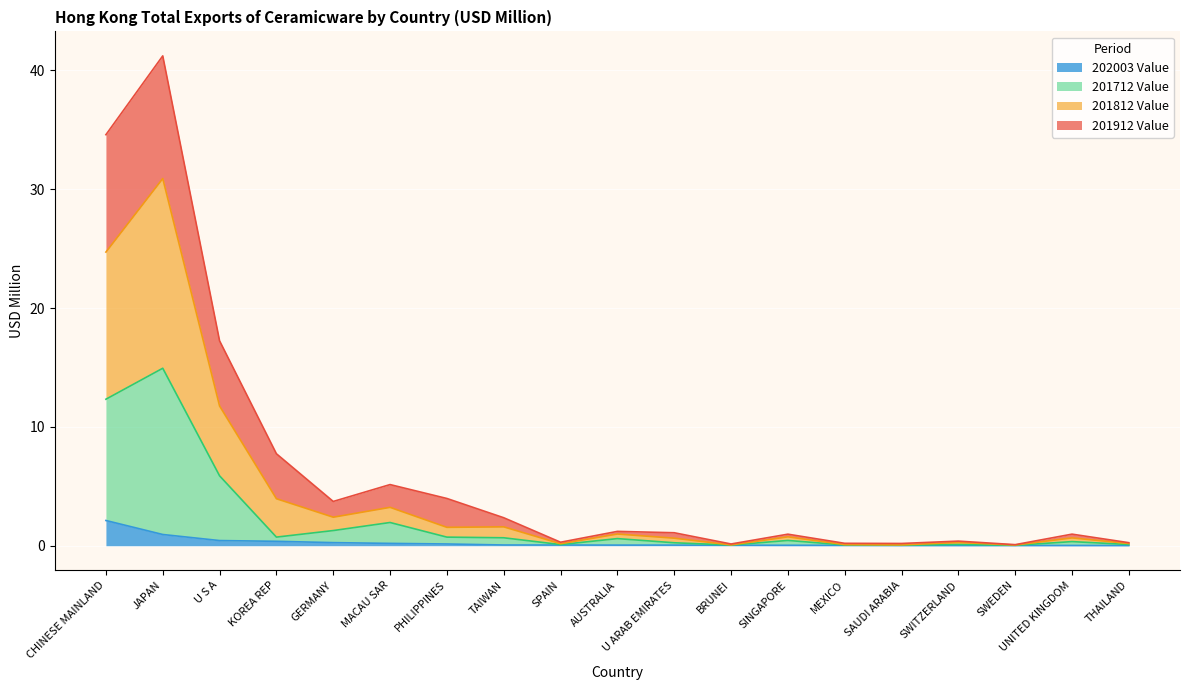

What is the highest value of the 202003 Value series?

2.1